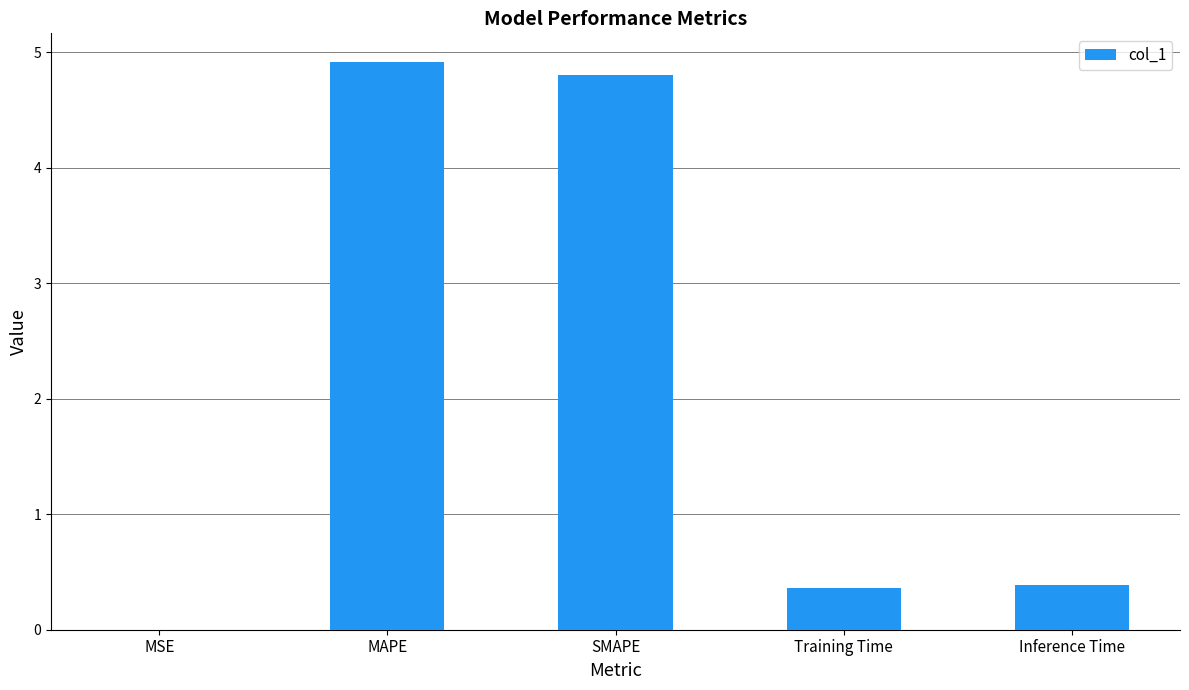

What is the greatest value displayed?

4.9